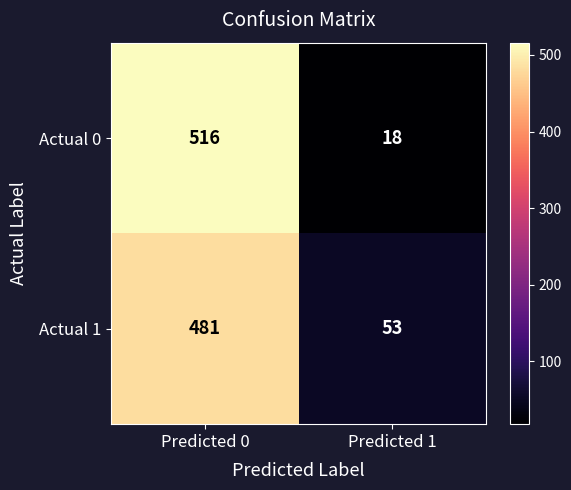

Between Predicted 0 and Predicted 1, which series saw the biggest shift?

Actual 0